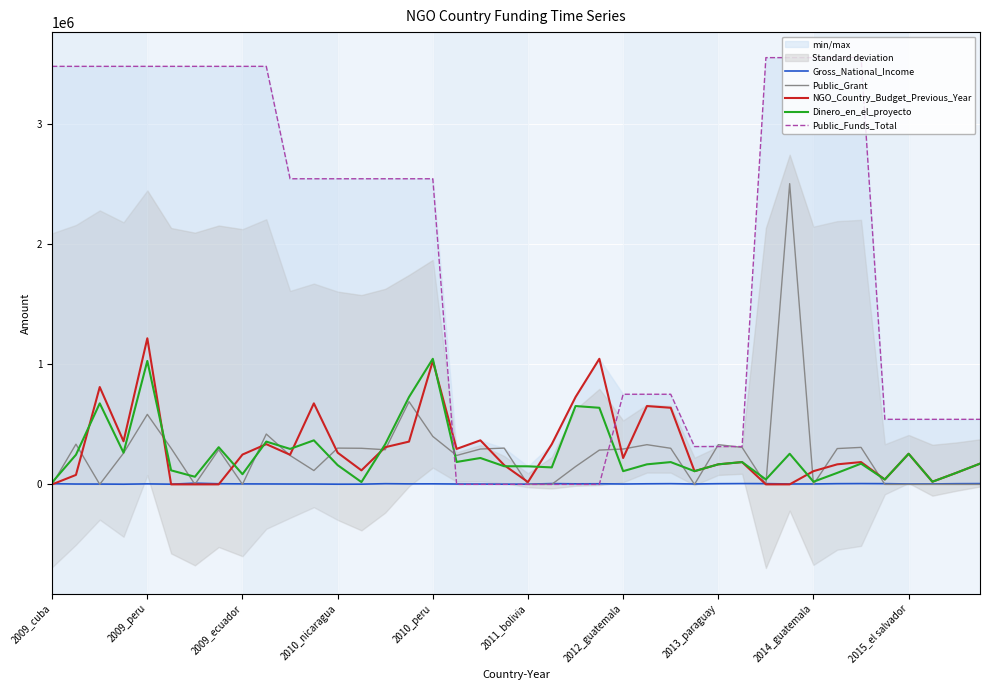

How many values in NGO_Country_Budget_Previous_Year are above zero?

34